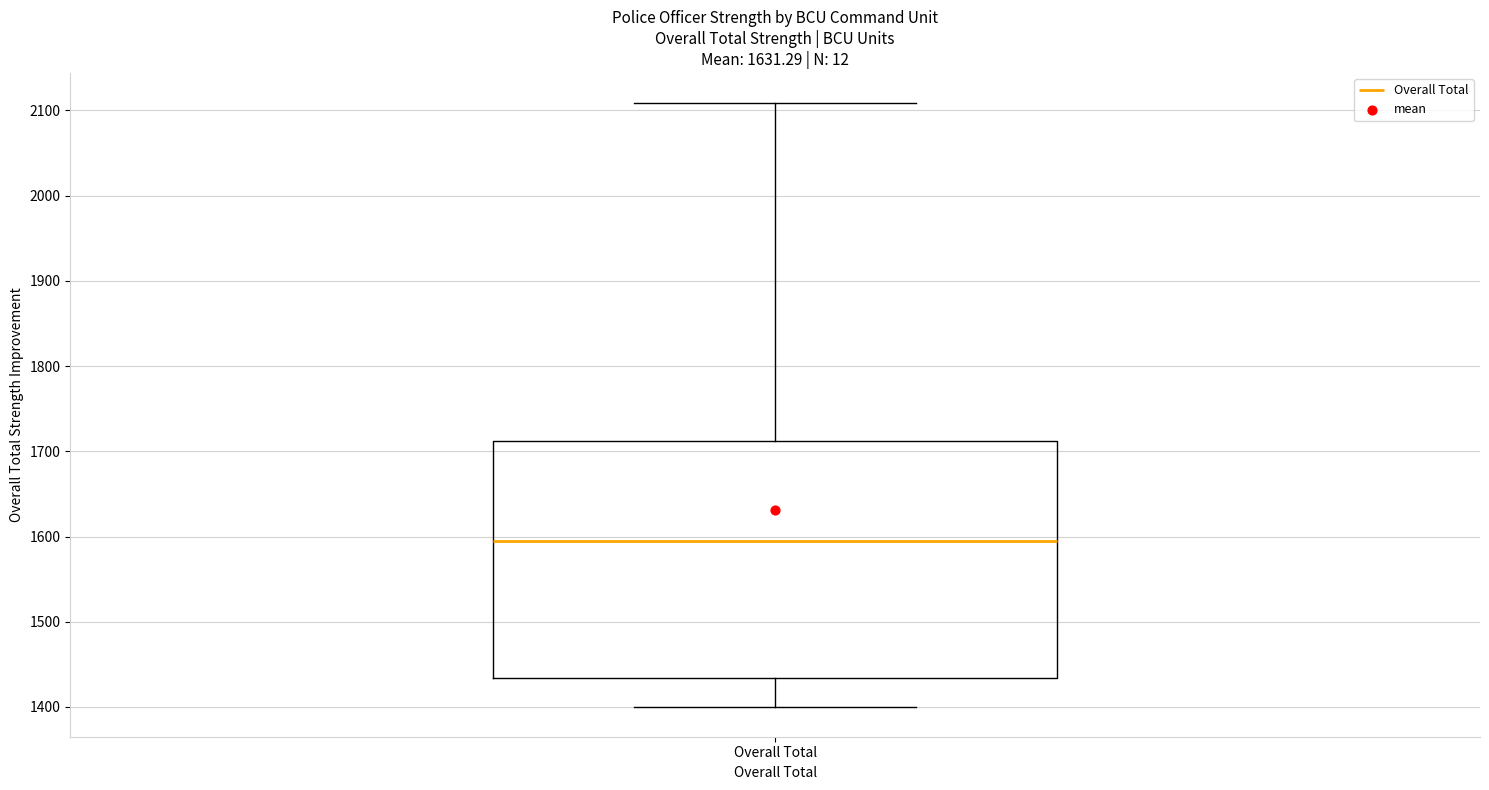

Where does the median line of the box for Overall Total sit on the y-axis? The values are not printed on the chart, so give them approximately, as read against the axis.

1600